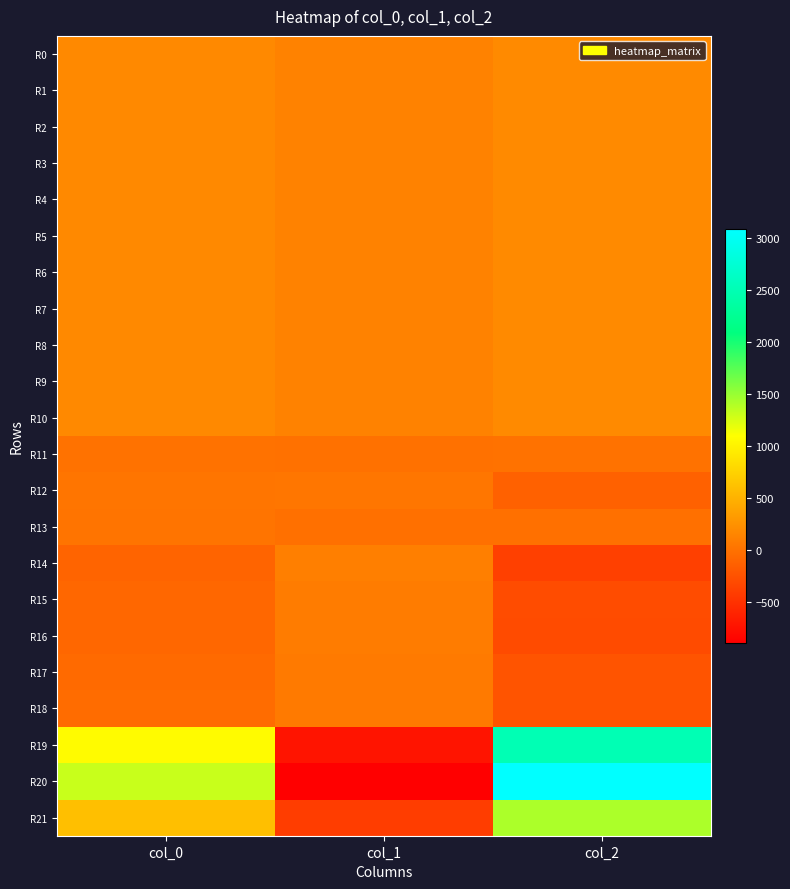

What is the total value across all series at col_1?

-180.0